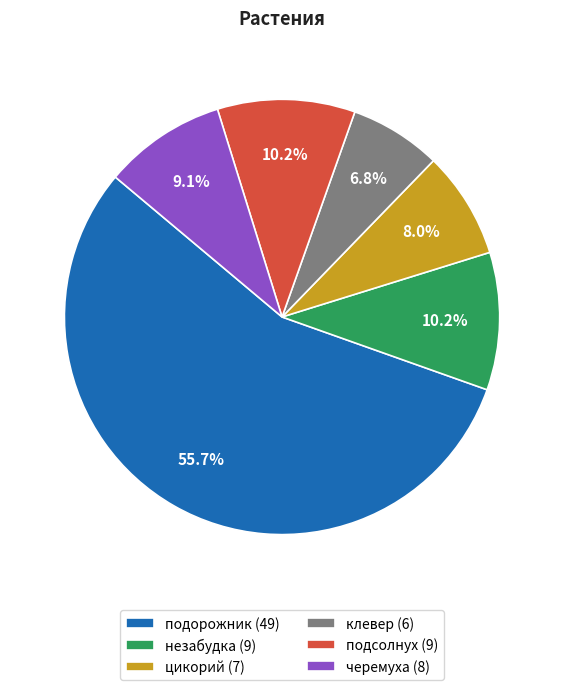

To the nearest percent, what is the combined percentage of подорожник and клевер?

62%